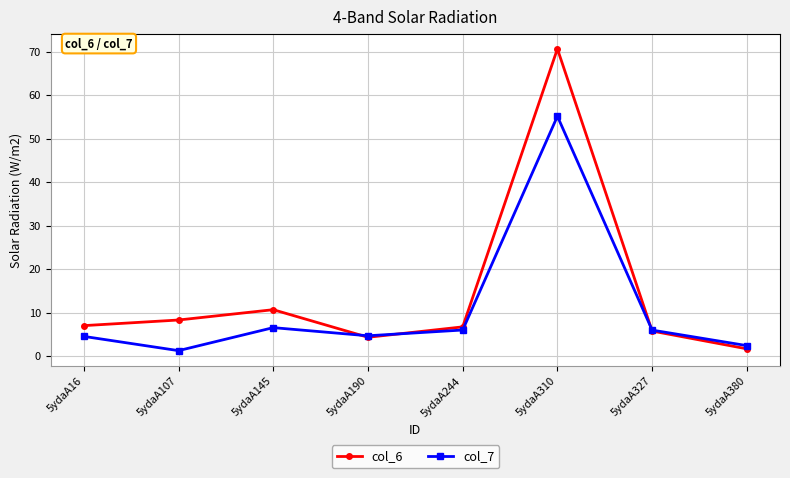

What is the value of the col_6 point at the 6th from the left?

70.6